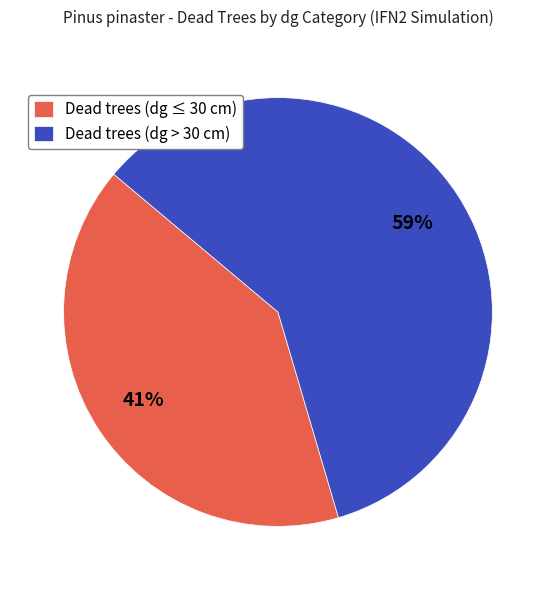

Between Dead trees (dg ≤ 30 cm) and Dead trees (dg > 30 cm), which is larger?

Dead trees (dg > 30 cm)